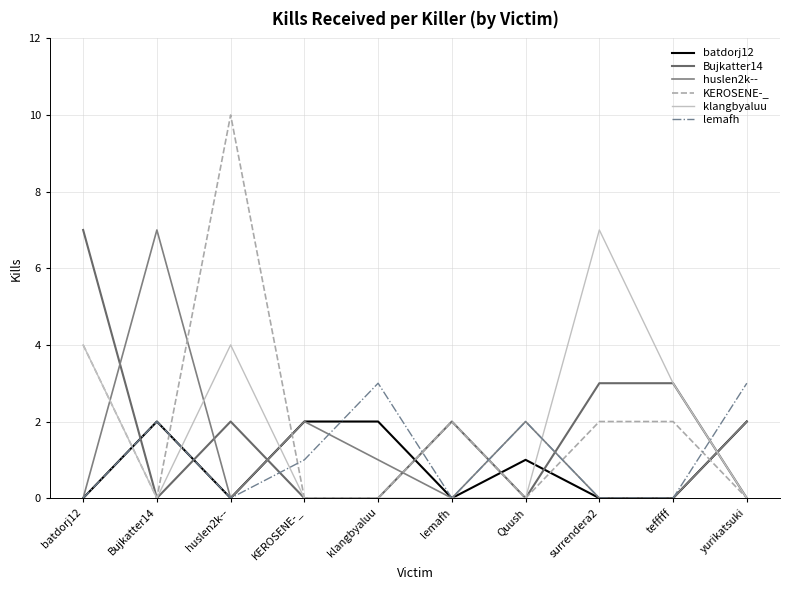

Between Bujkatter14 and KEROSENE-_, which series saw the biggest shift?

huslen2k--